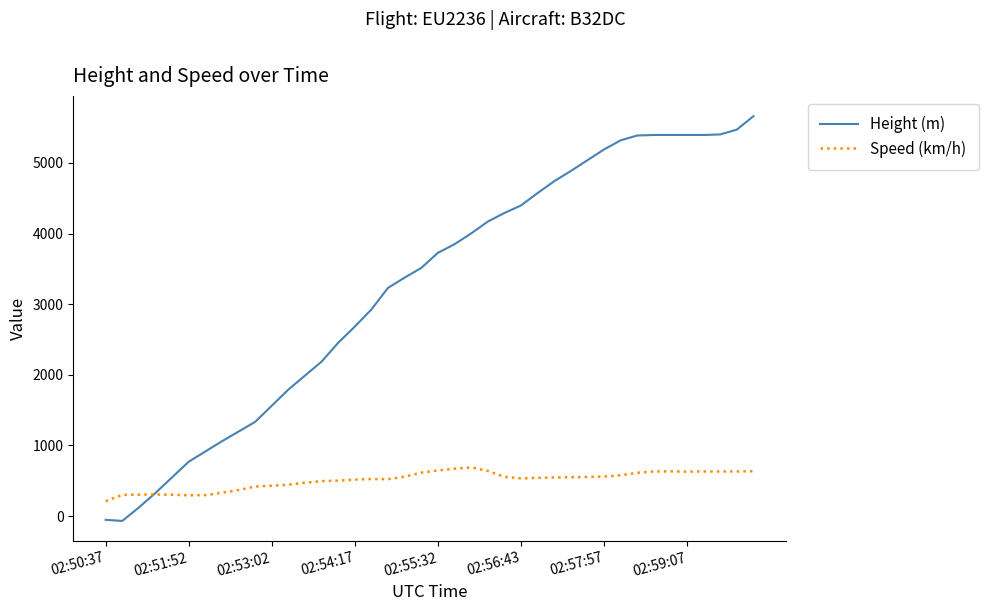

What is the minimum value for Speed (km/h)?

211.1